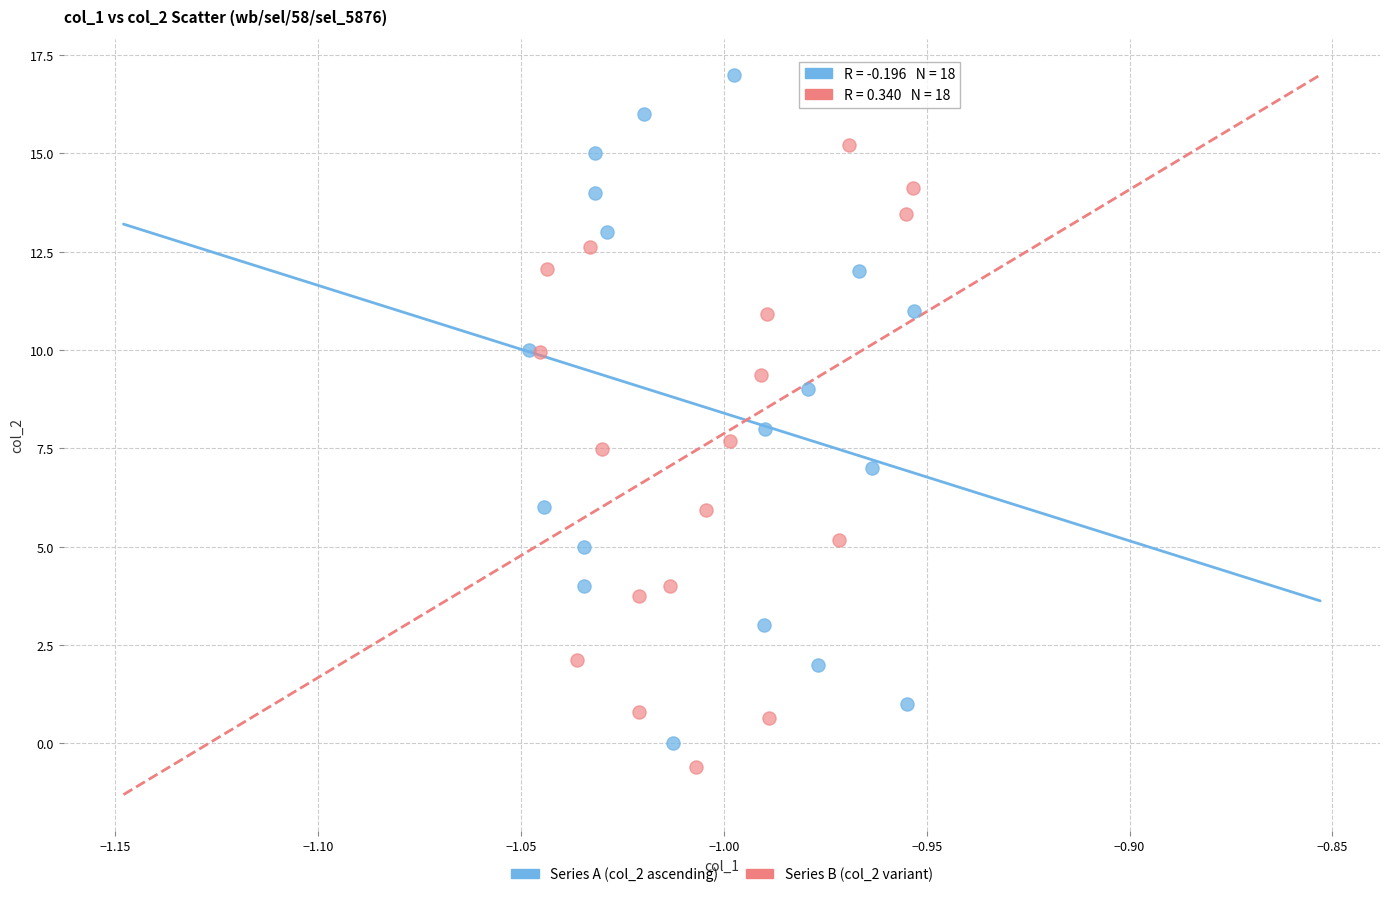

Which series reaches the maximum Y coordinate?

Series A (col_2 ascending)